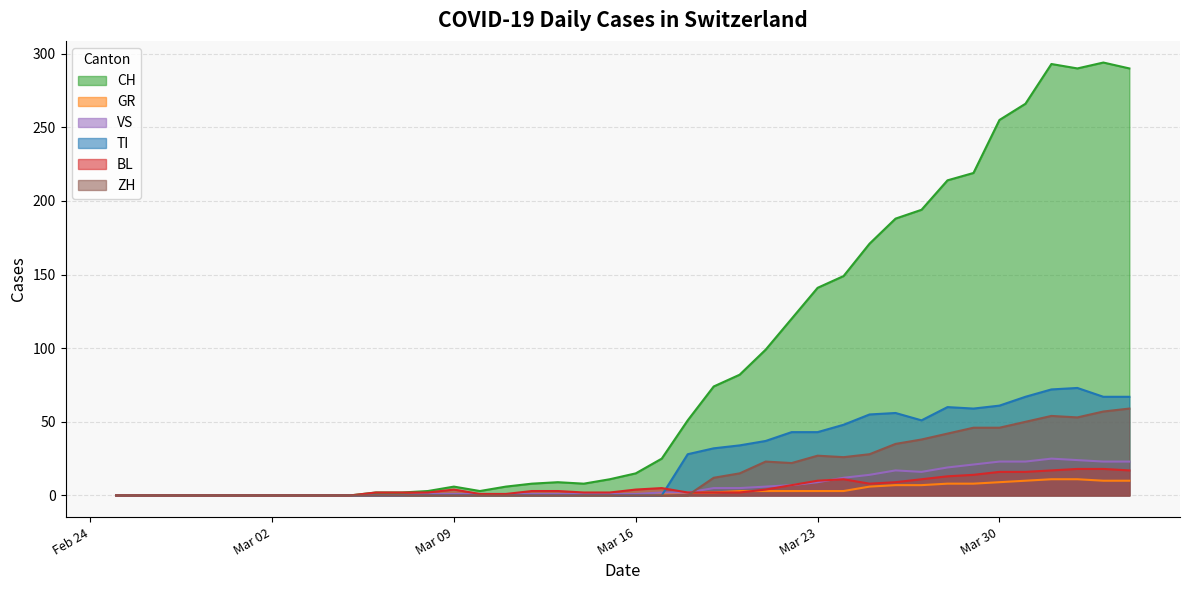

What is the sum of all BL values?

226